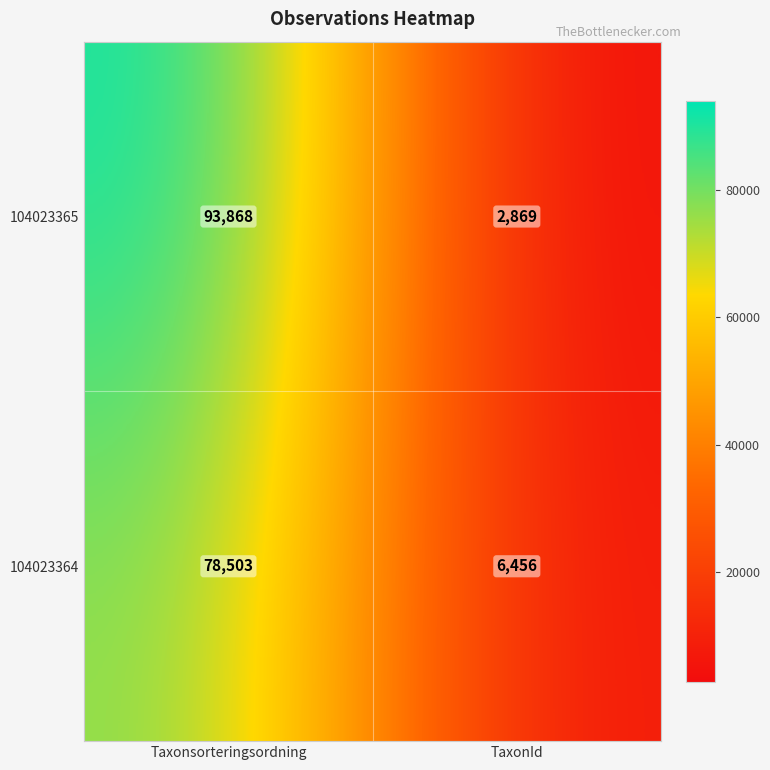

What is the total value across all series at TaxonId?

9325